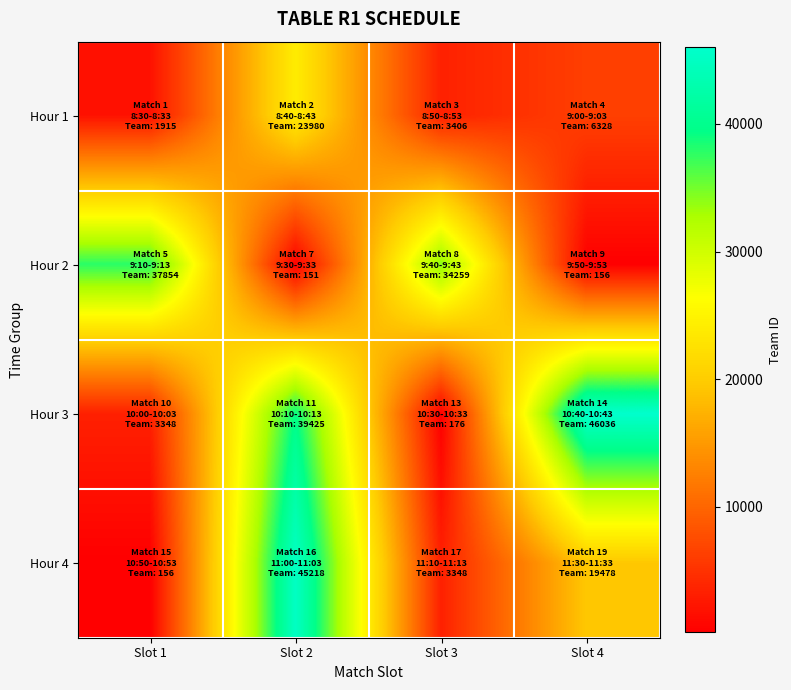

What is the greatest value displayed?

46036